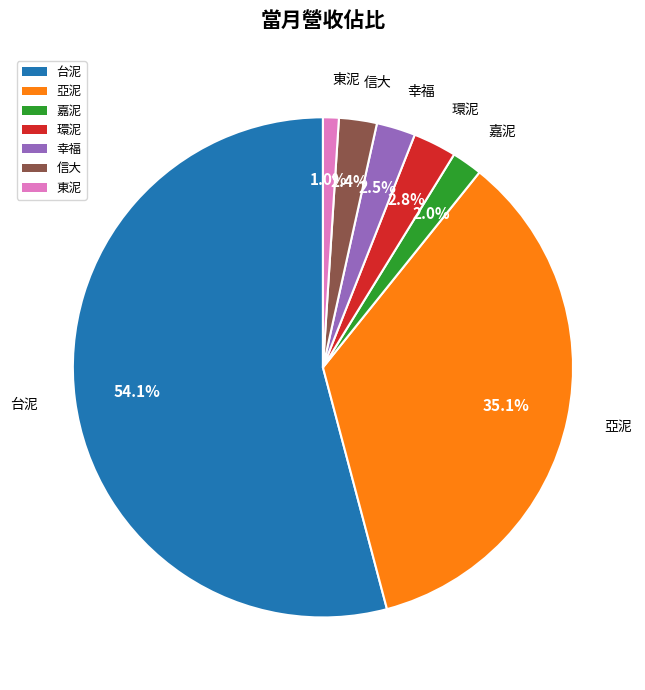

Which has a higher value, 東泥 or 信大?

信大